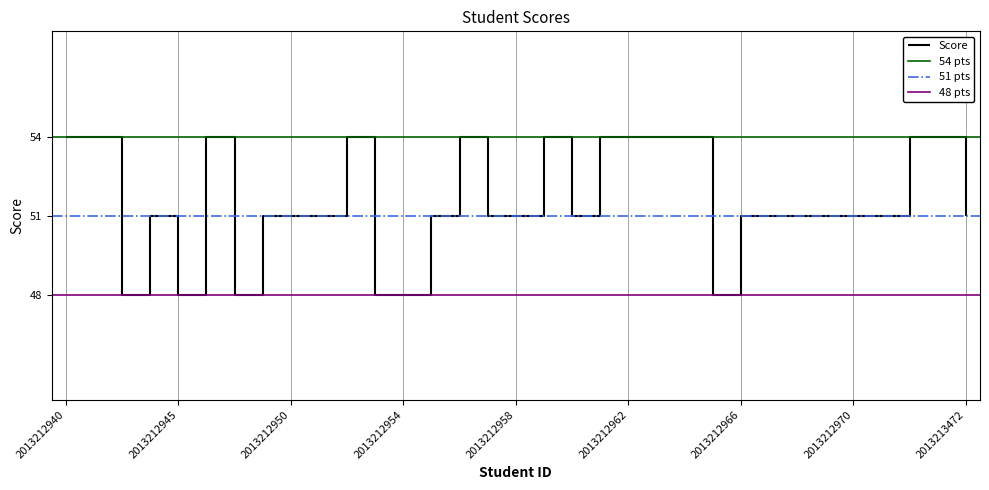

What is the smallest value displayed?

48